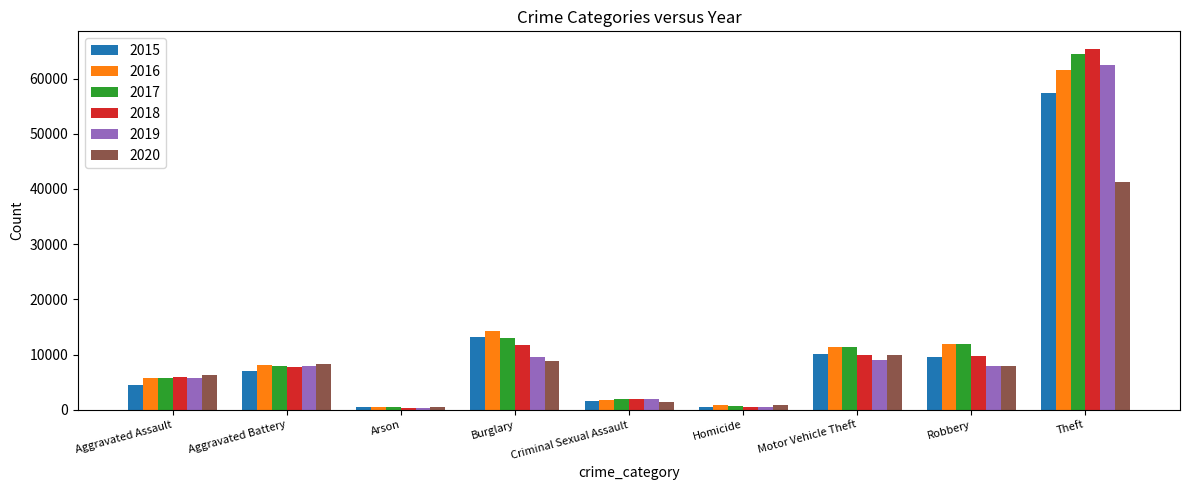

Is it true that 2016 equals 22557 at Theft?

False